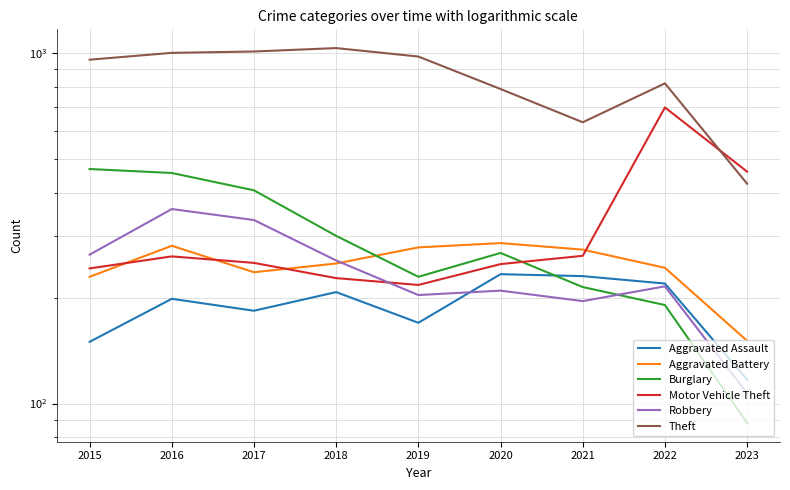

What is the average value of the Burglary series?

291